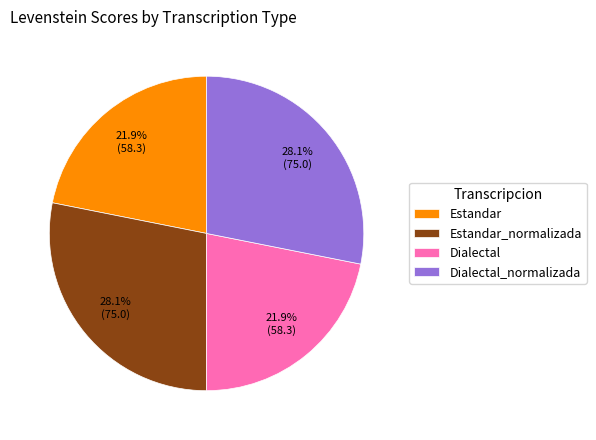

Do Dialectal and Estandar together represent more than half of the pie?

No